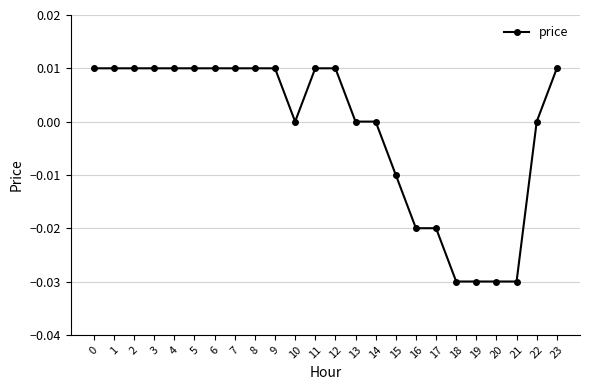

The chart shows a value of -0.0 at 17. True or false?

True